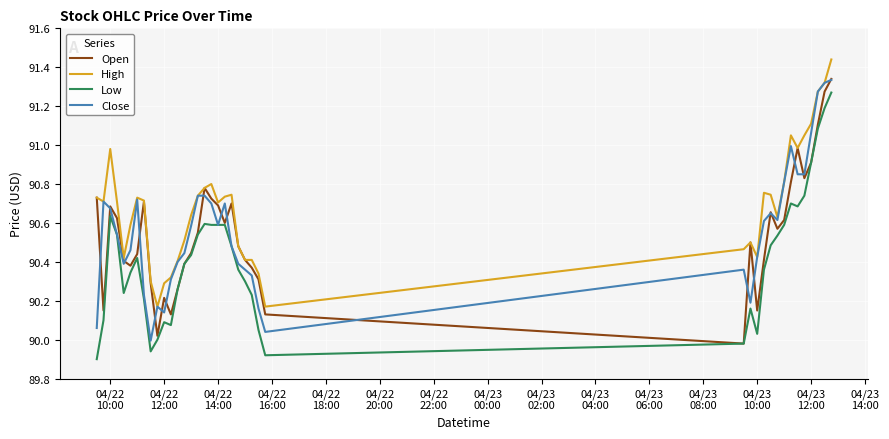

Which series has the largest total across all categories?

High